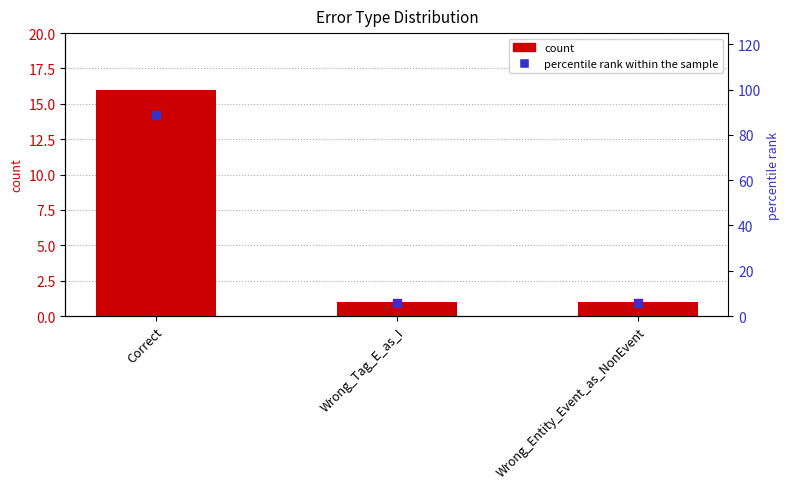

What are all the series names shown in the legend?

count, percentile rank within the sample